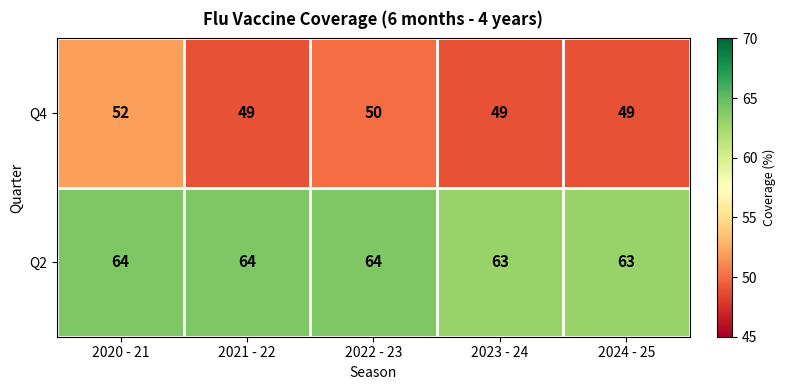

Which series has the largest range (max minus min)?

Q4